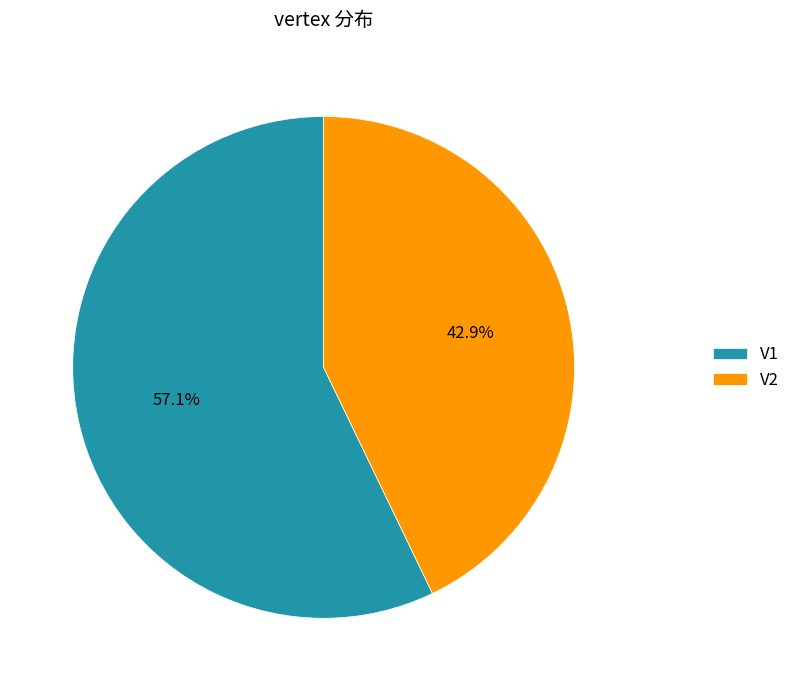

Which has a higher value, V2 or V1?

V1